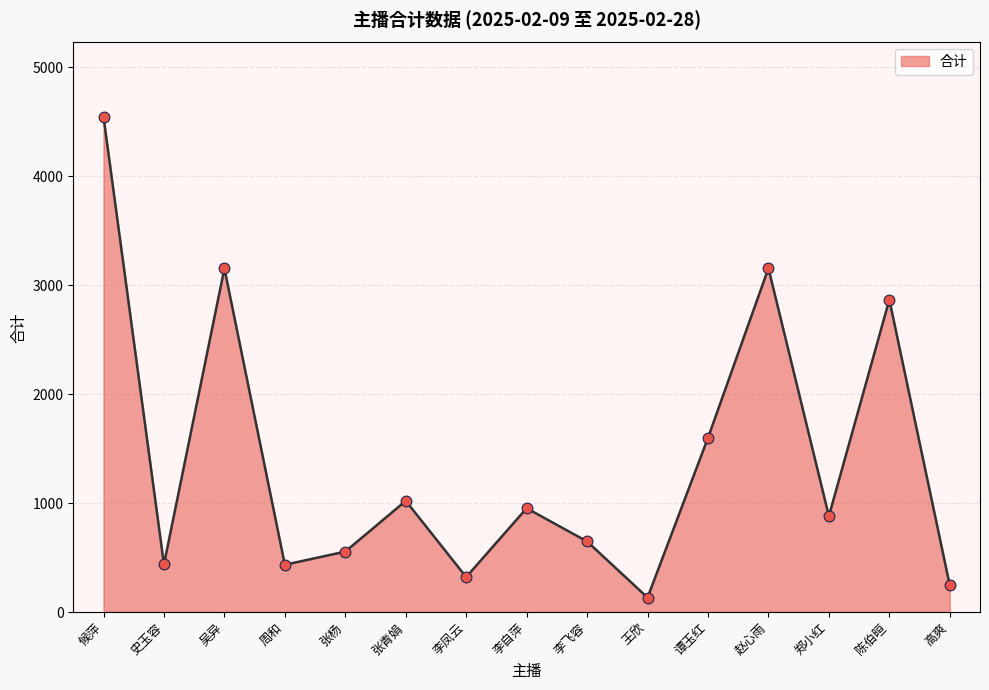

Which has a higher value, 李自萍 or 史玉容?

李自萍